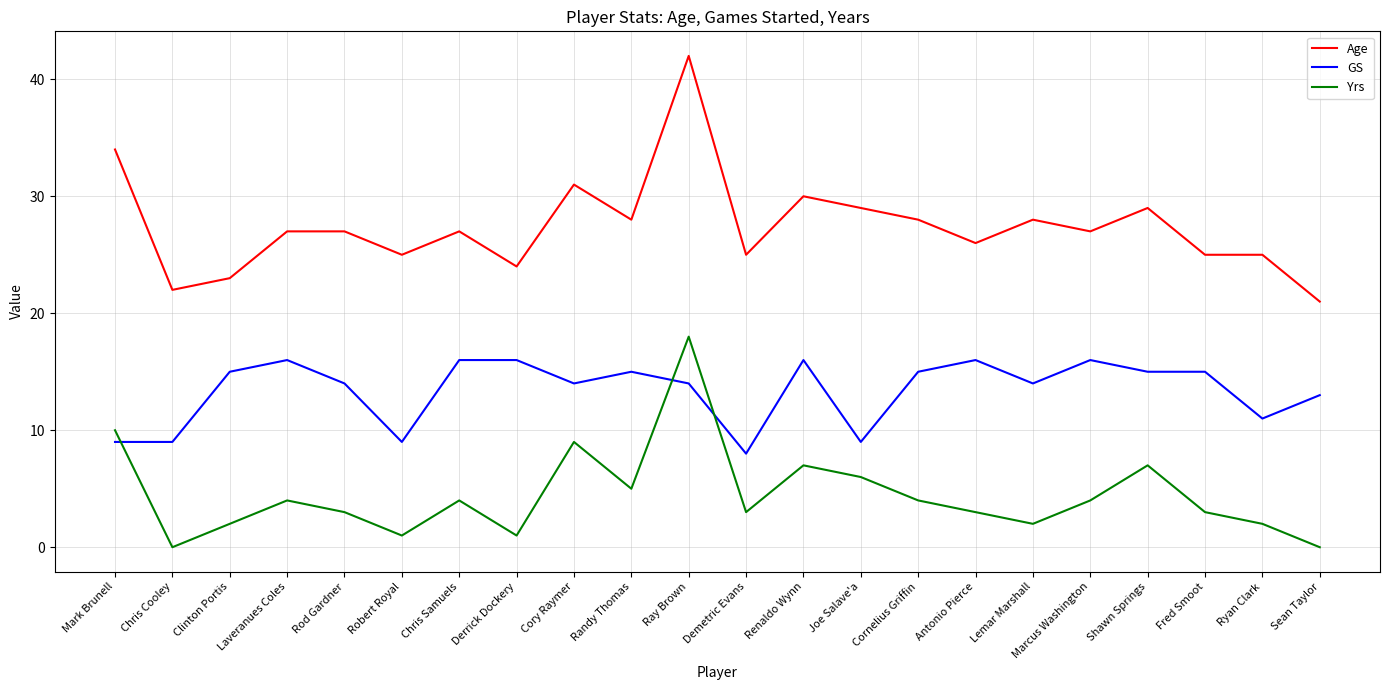

At Chris Cooley, list the series in order from largest to smallest.

Age, GS, Yrs